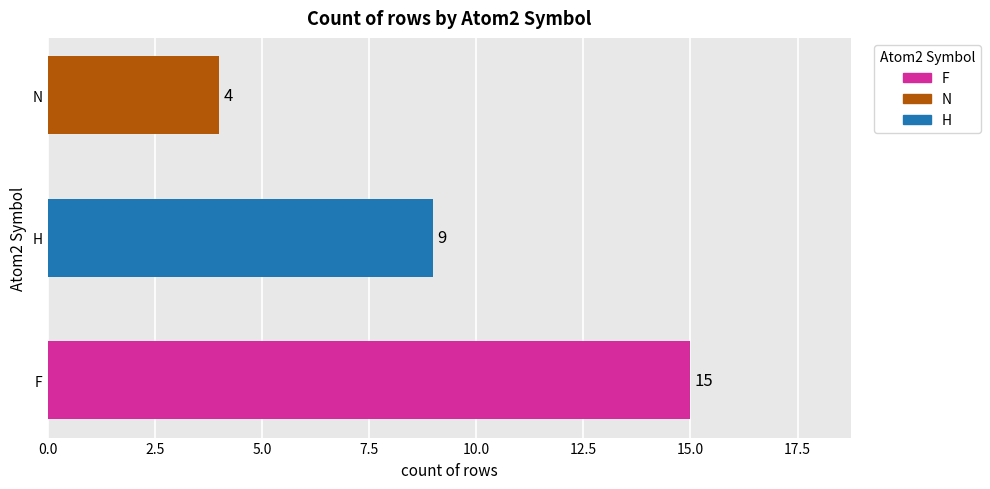

What is the sum of the values at N and F?

19